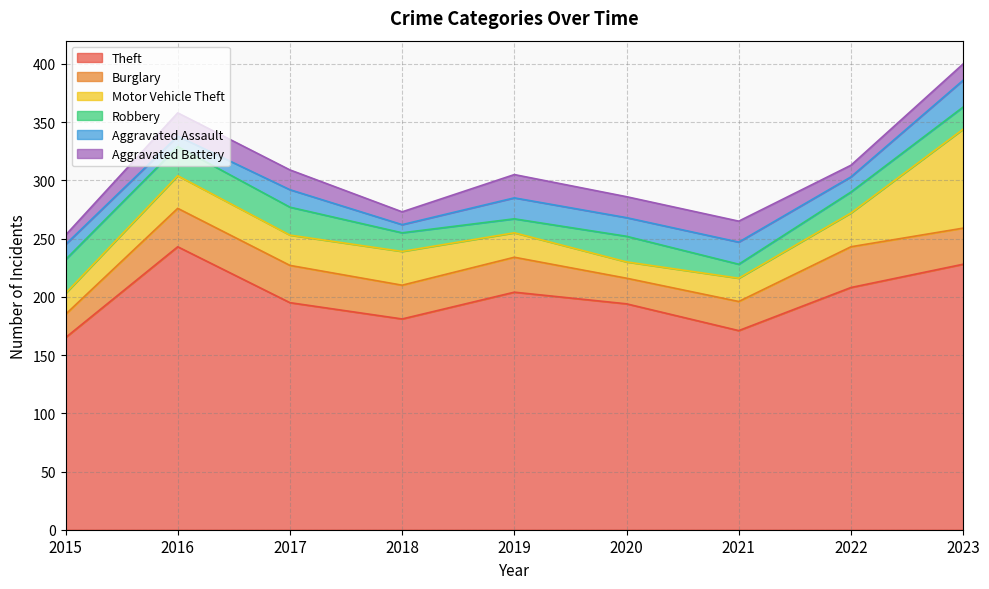

Is it true that Robbery equals 16 at 2018?

True